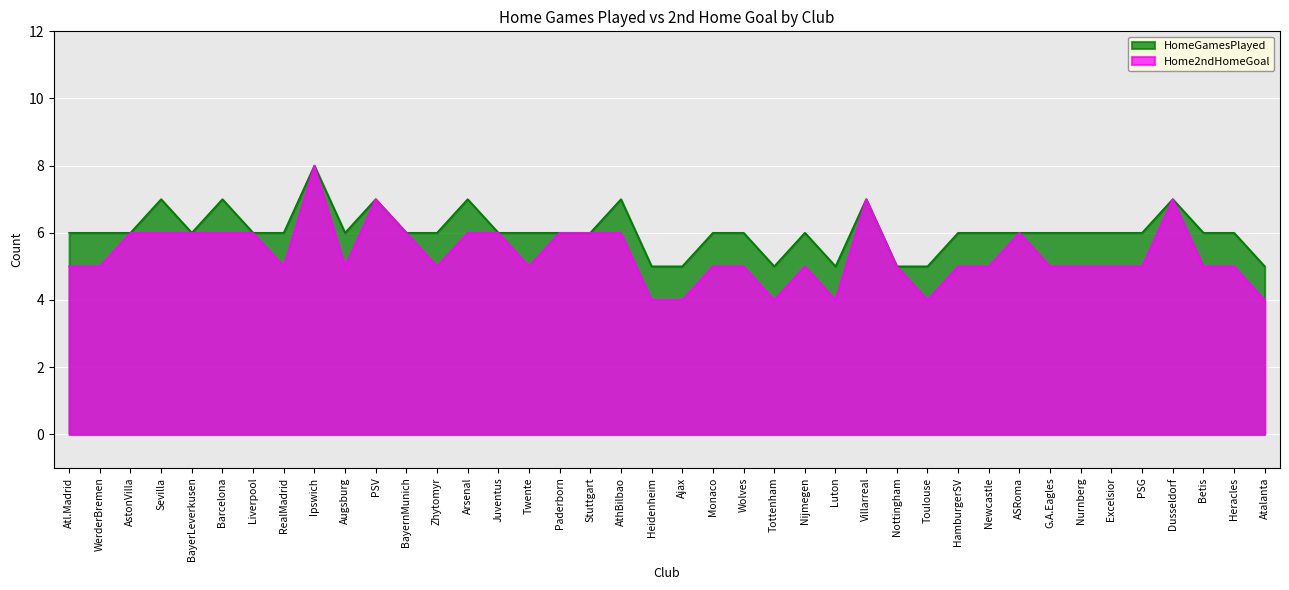

What value does the Home2ndHomeGoal series have at Monaco?

5